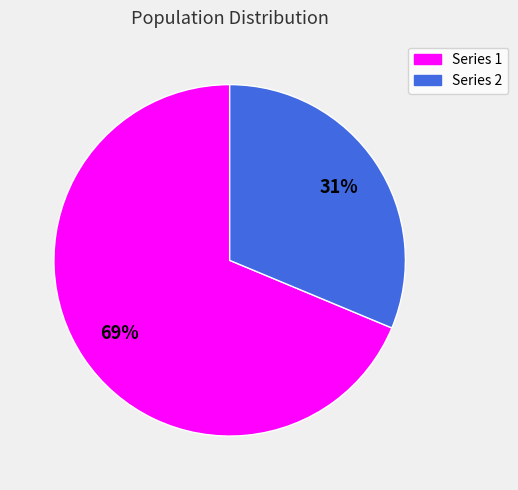

Is there any slice that represents more than half of the pie?

Yes